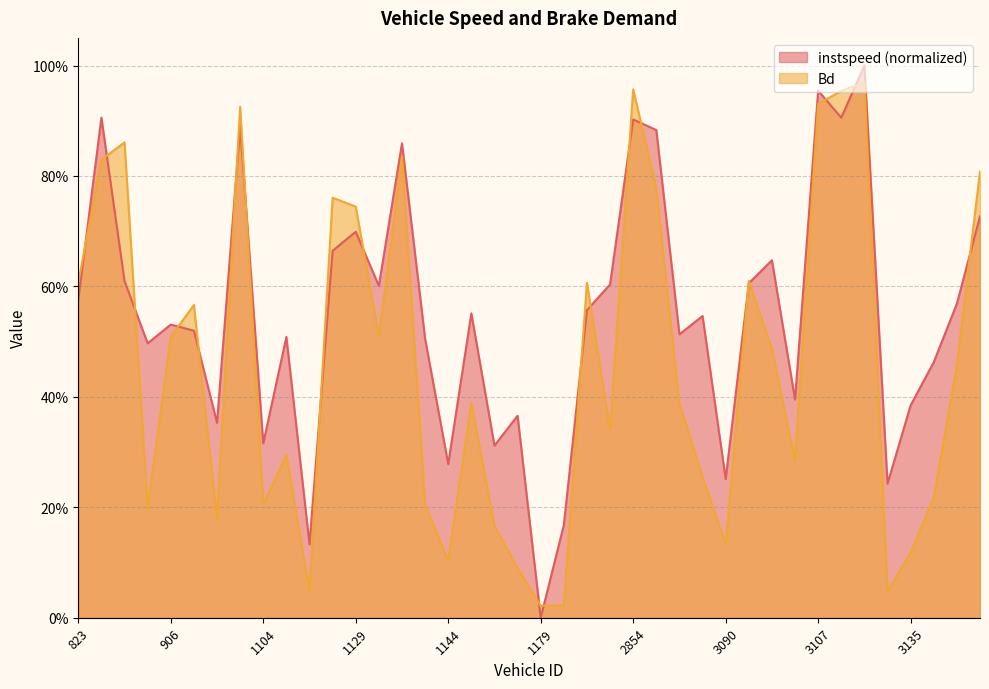

Which series has the largest range (max minus min)?

instspeed (normalized)